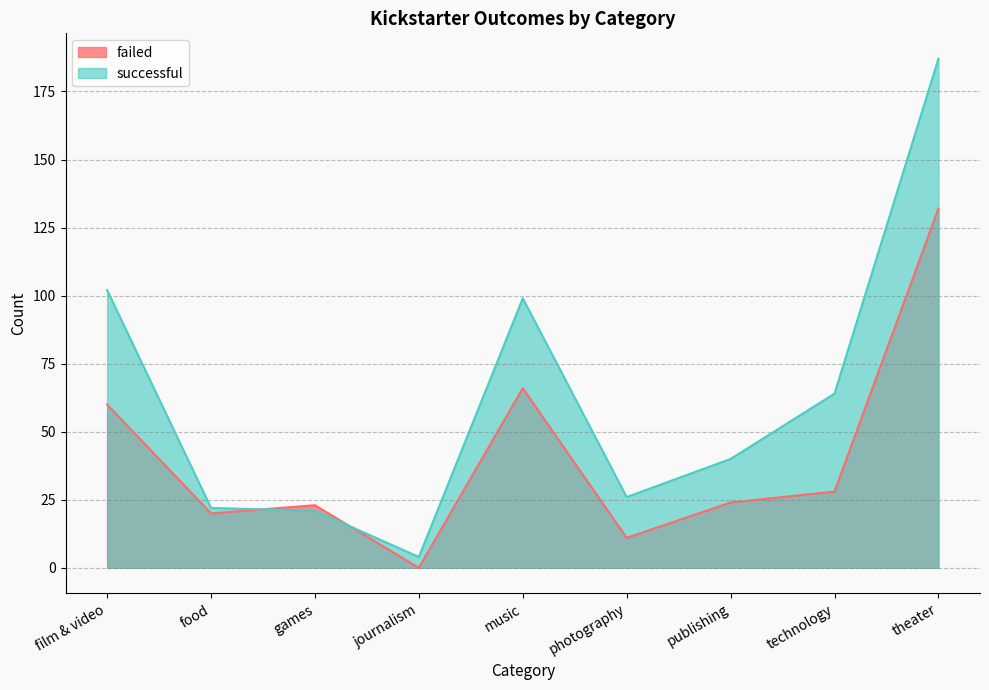

Rank the series by their average value, from highest to lowest.

successful, failed